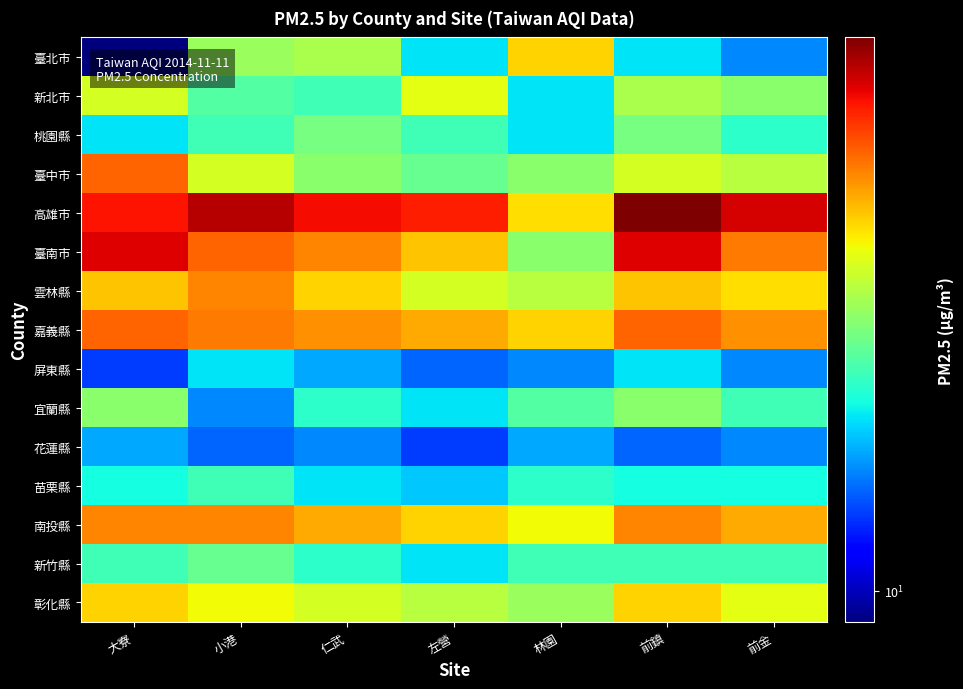

Reading left to right, extract all data points from this chart.

臺北市: 大寮=9	小港=26	仁武=27	左營=18	林園=35	前鎮=18	前金=15
新北市: 大寮=30	小港=22	仁武=21	左營=31	林園=18	前鎮=27	前金=25
桃園縣: 大寮=18	小港=21	仁武=24	左營=21	林園=18	前鎮=24	前金=20
臺中市: 大寮=44	小港=30	仁武=25	左營=23	林園=25	前鎮=30	前金=28
高雄市: 大寮=52	小港=59	仁武=53	左營=51	林園=34	前鎮=65	前金=56
臺南市: 大寮=55	小港=44	仁武=41	左營=36	林園=25	前鎮=55	前金=42
雲林縣: 大寮=36	小港=41	仁武=35	左營=30	林園=28	前鎮=36	前金=34
嘉義縣: 大寮=44	小港=42	仁武=40	左營=38	林園=35	前鎮=44	前金=40
屏東縣: 大寮=13	小港=18	仁武=16	左營=14	林園=15	前鎮=18	前金=15
宜蘭縣: 大寮=25	小港=15	仁武=20	左營=18	林園=22	前鎮=25	前金=21
花蓮縣: 大寮=16	小港=14	仁武=15	左營=13	林園=16	前鎮=14	前金=15
苗栗縣: 大寮=19	小港=21	仁武=18	左營=17	林園=20	前鎮=19	前金=19
南投縣: 大寮=41	小港=41	仁武=38	左營=35	林園=32	前鎮=41	前金=38
新竹縣: 大寮=21	小港=23	仁武=20	左營=18	林園=21	前鎮=21	前金=21
彰化縣: 大寮=35	小港=32	仁武=30	左營=28	林園=26	前鎮=35	前金=31